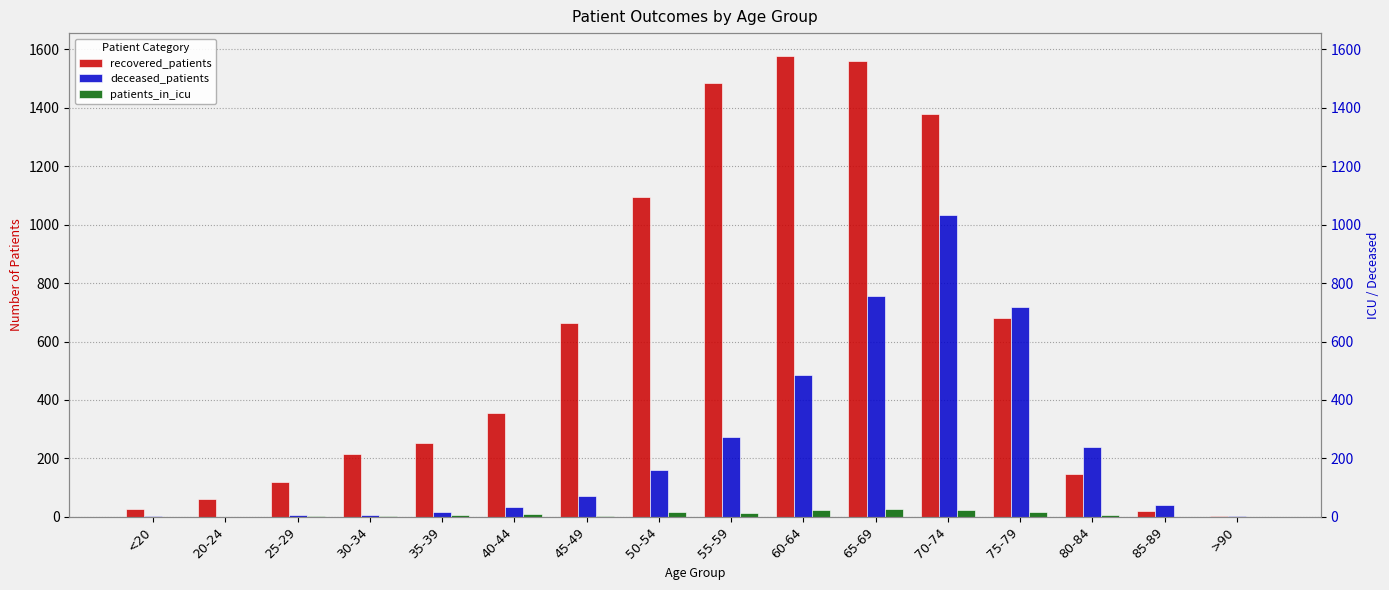

What position from the left is 50-54?

8